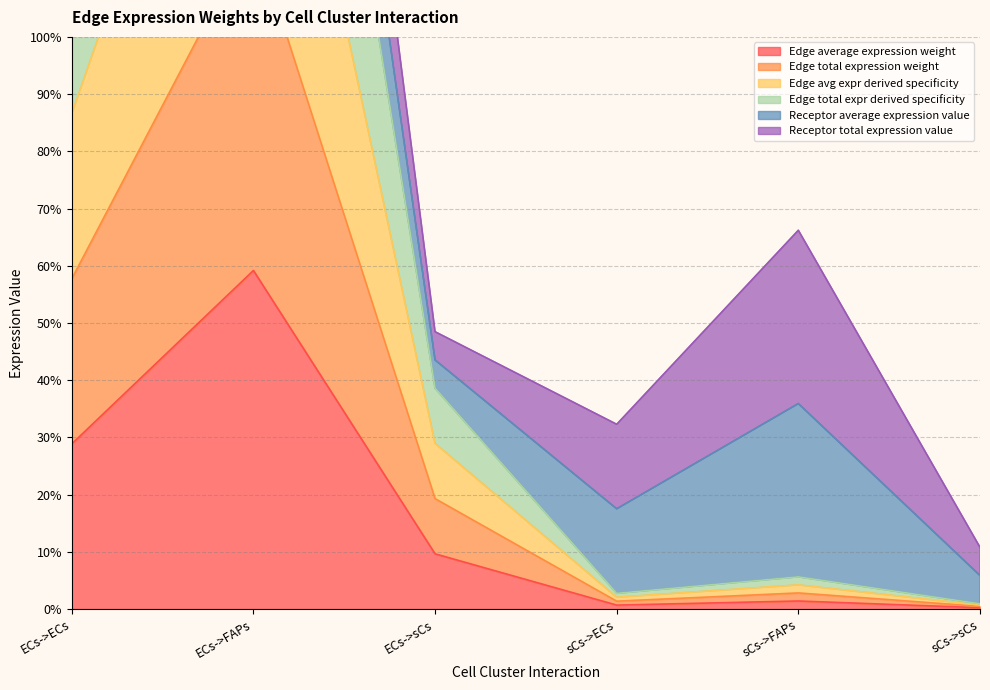

At which category does Edge total expression weight reach its first local valley?

sCs->ECs